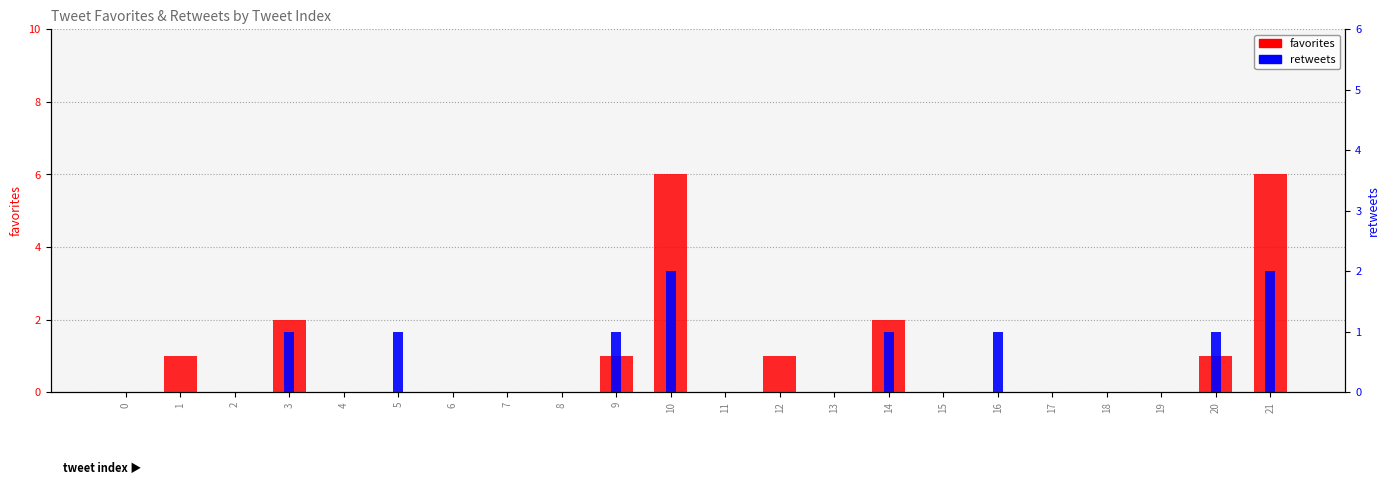

Reading left to right, extract all data points from this chart.

favorites: 0=0	1=1	2=0	3=2	4=0	5=0	6=0	7=0	8=0	9=1	10=6	11=0	12=1	13=0	14=2	15=0	16=0	17=0	18=0	19=0	20=1	21=6
retweets: 0=0	1=0	2=0	3=1	4=0	5=1	6=0	7=0	8=0	9=1	10=2	11=0	12=0	13=0	14=1	15=0	16=1	17=0	18=0	19=0	20=1	21=2